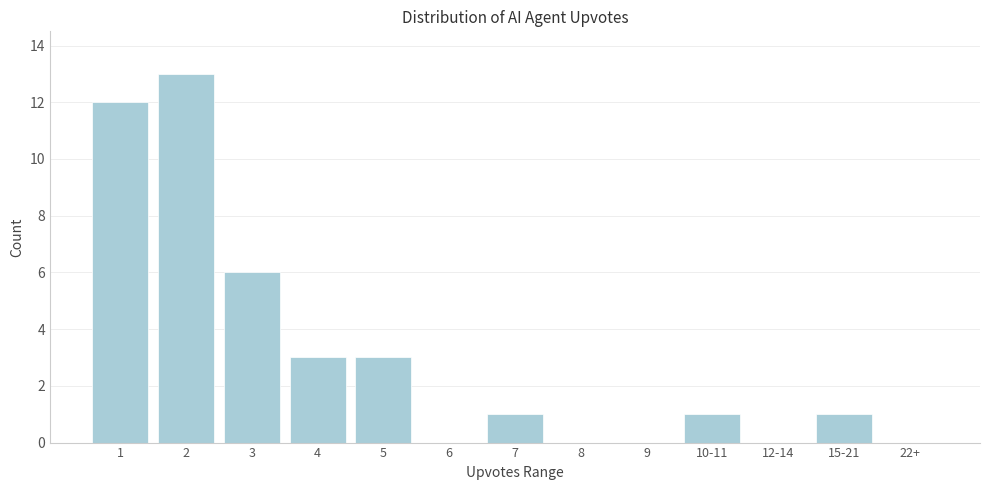

Reading right to left, list all the values displayed in this chart.

22+=0	15-21=1	12-14=0	10-11=1	9=0	8=0	7=1	6=0	5=3	4=3	3=6	2=13	1=12